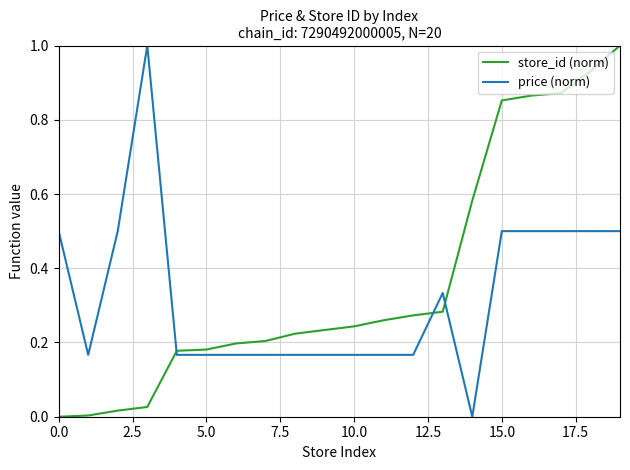

What is the difference between the maximum and minimum values in the price (norm) series?

1.0